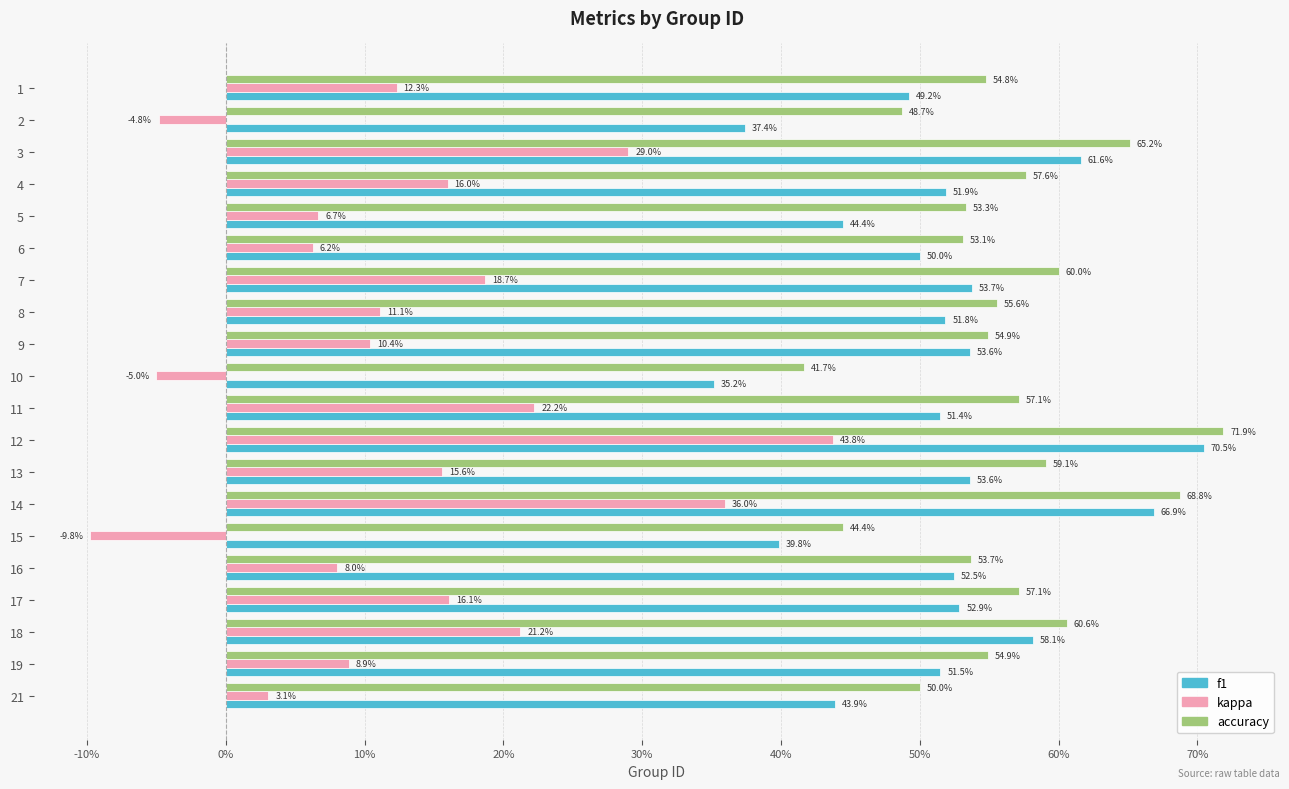

What are all the series names shown in the legend?

f1, kappa, accuracy